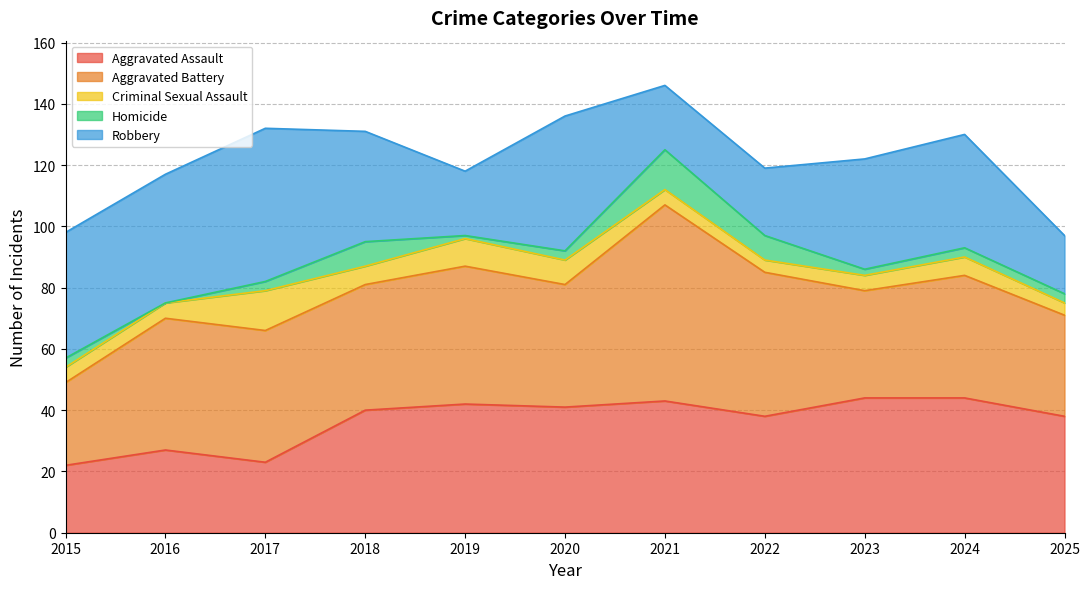

Rank the series by their maximum value, from highest to lowest.

Aggravated Battery, Robbery, Aggravated Assault, Criminal Sexual Assault, Homicide